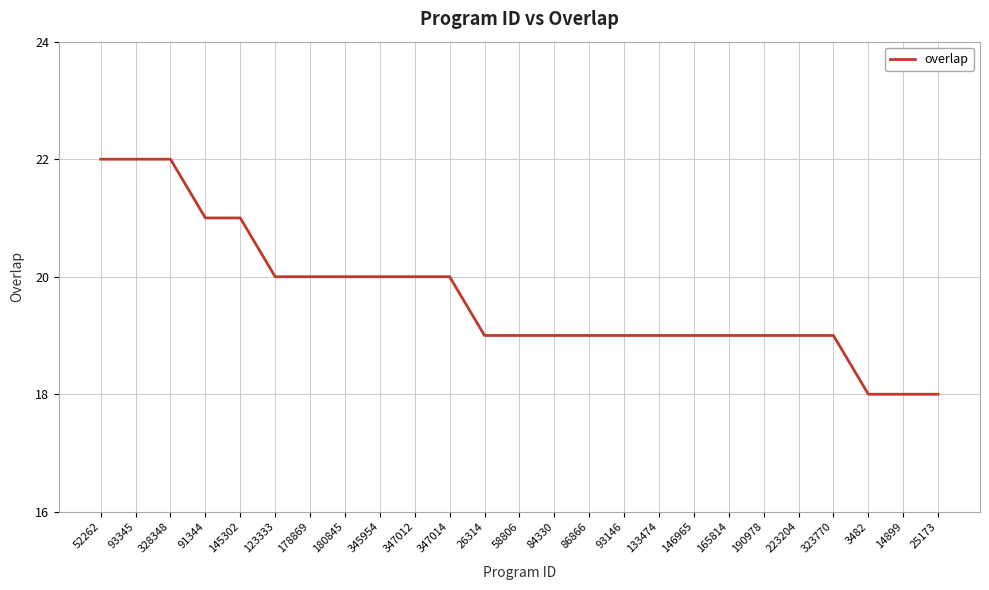

Reading left to right, transcribe all the data shown in this chart.

52262=22	93345=22	328348=22	91344=21	145302=21	123333=20	178869=20	180845=20	345954=20	347012=20	347014=20	26314=19	58806=19	84330=19	86866=19	93146=19	133474=19	146965=19	165814=19	190978=19	223204=19	323770=19	3482=18	14899=18	25173=18